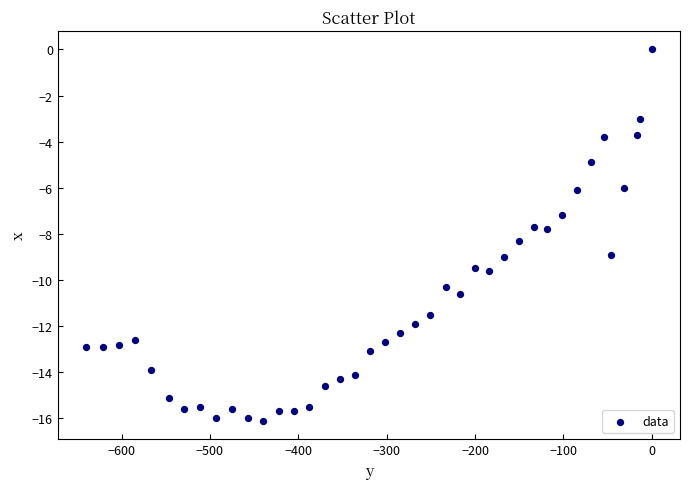

What is the range of Y values (max minus min)?

16.1